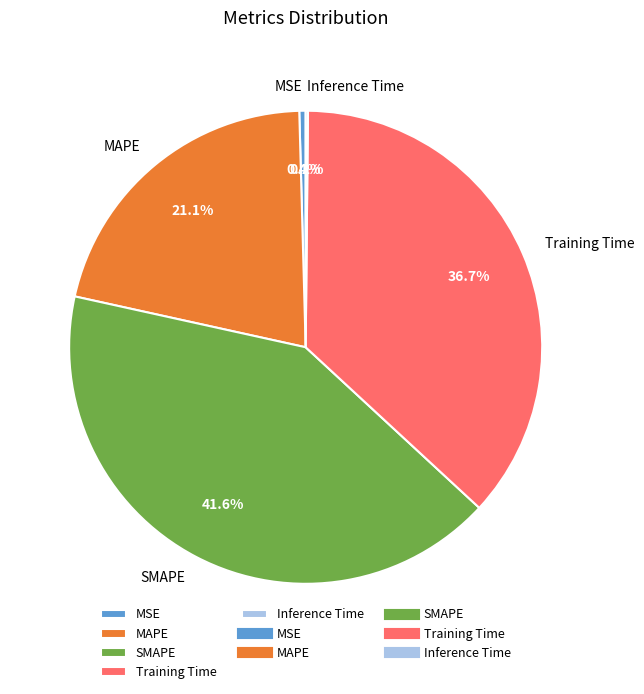

Is the sum of MAPE and Training Time greater than half?

Yes